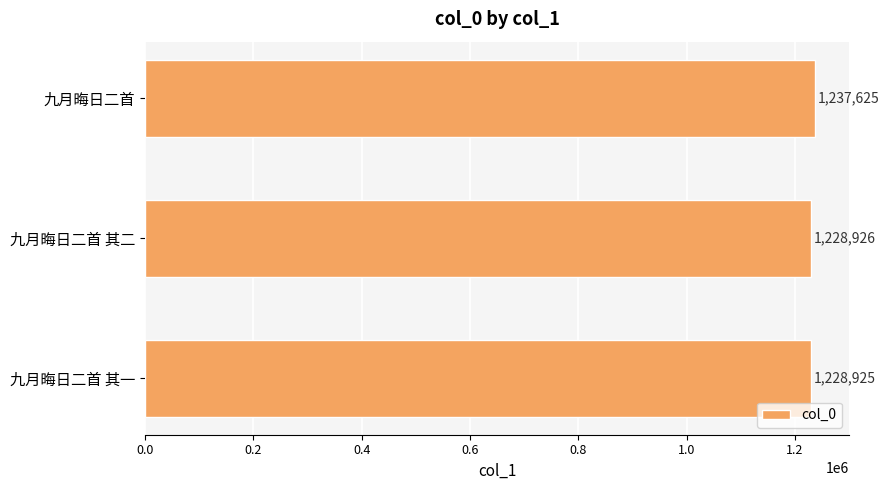

Approximately how many times larger is the value at 九月晦日二首 其一 compared to 九月晦日二首?

1.0